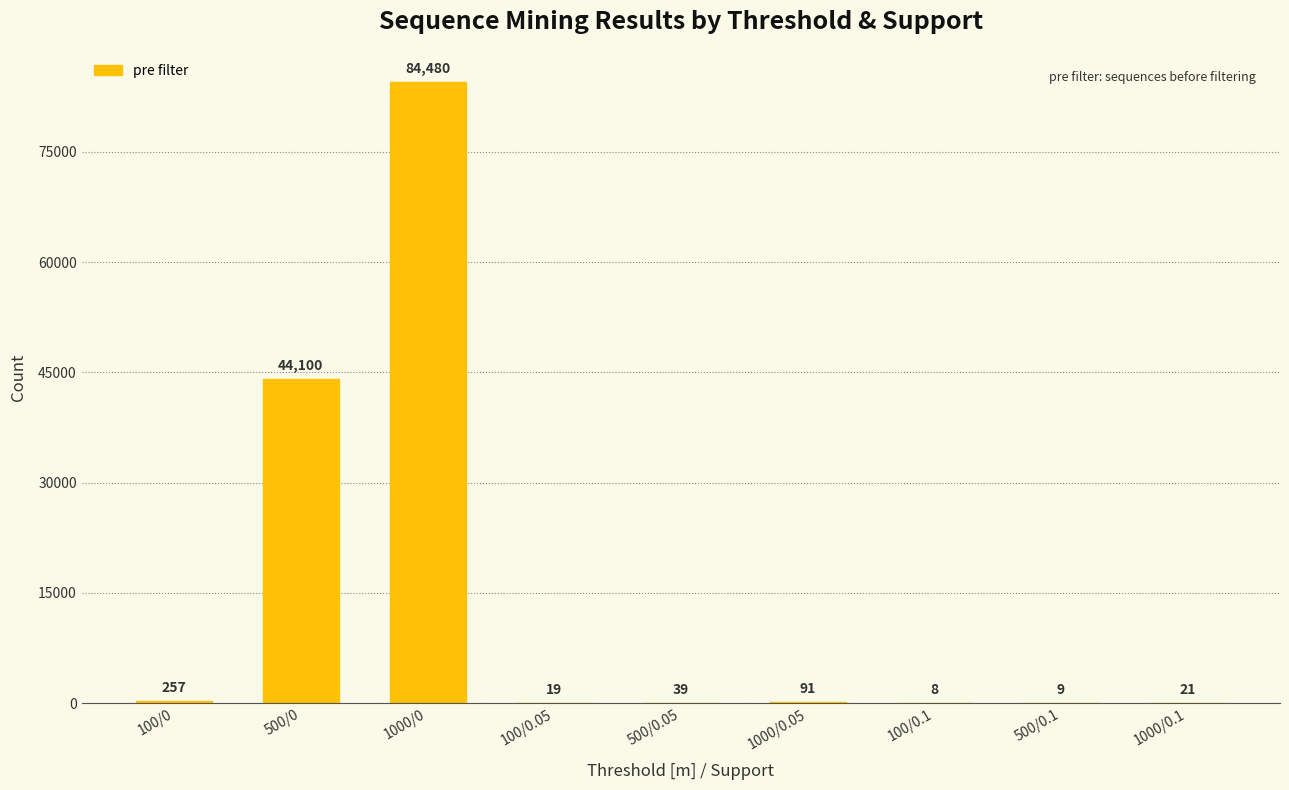

Is it true that the value at 1000/0.05 is 91?

True